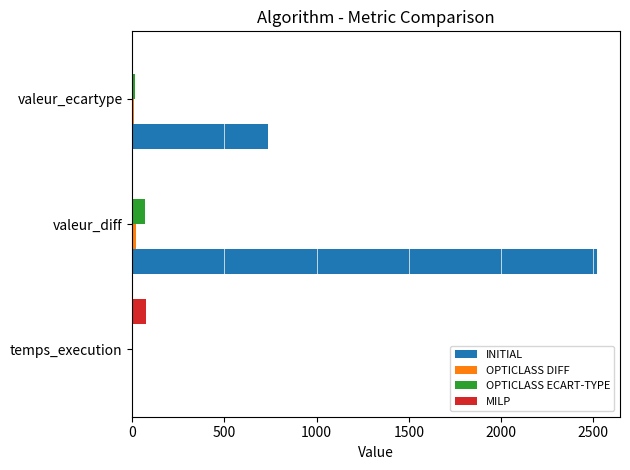

Which series has the largest total across all categories?

INITIAL